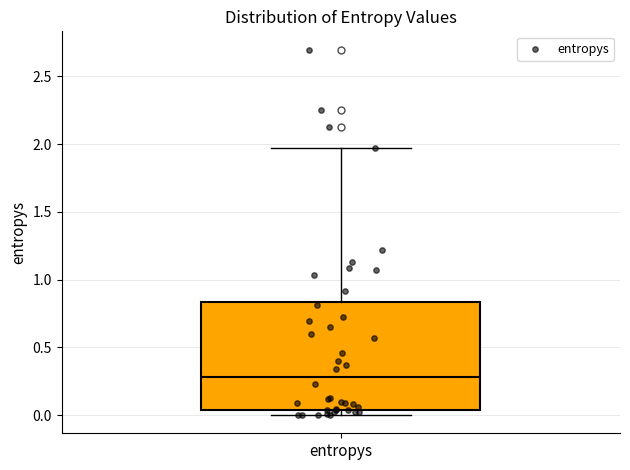

Transcribe this box plot: give where the median line is, the range the box spans, and where the two whiskers end, as read against the y-axis. The values are not printed on the chart, so give them approximately, as read against the axis.

median 0.30, box 0.05 to 0.85, whiskers 0.00 to 1.95